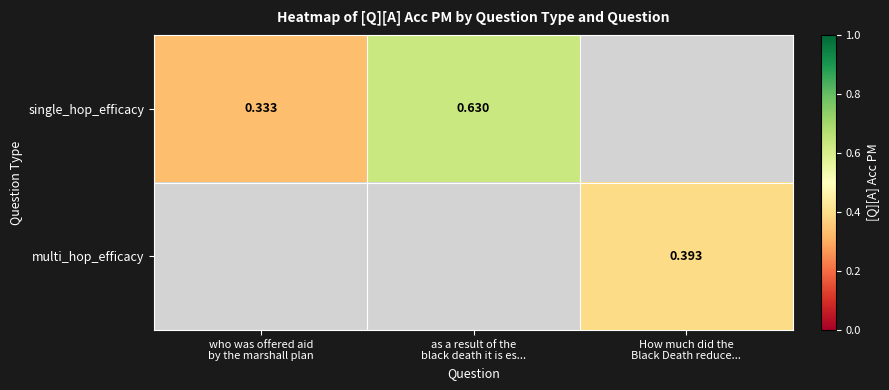

True or false: single_hop_efficacy has a value of 0.3 at who was offered aid by the marshall plan.

True